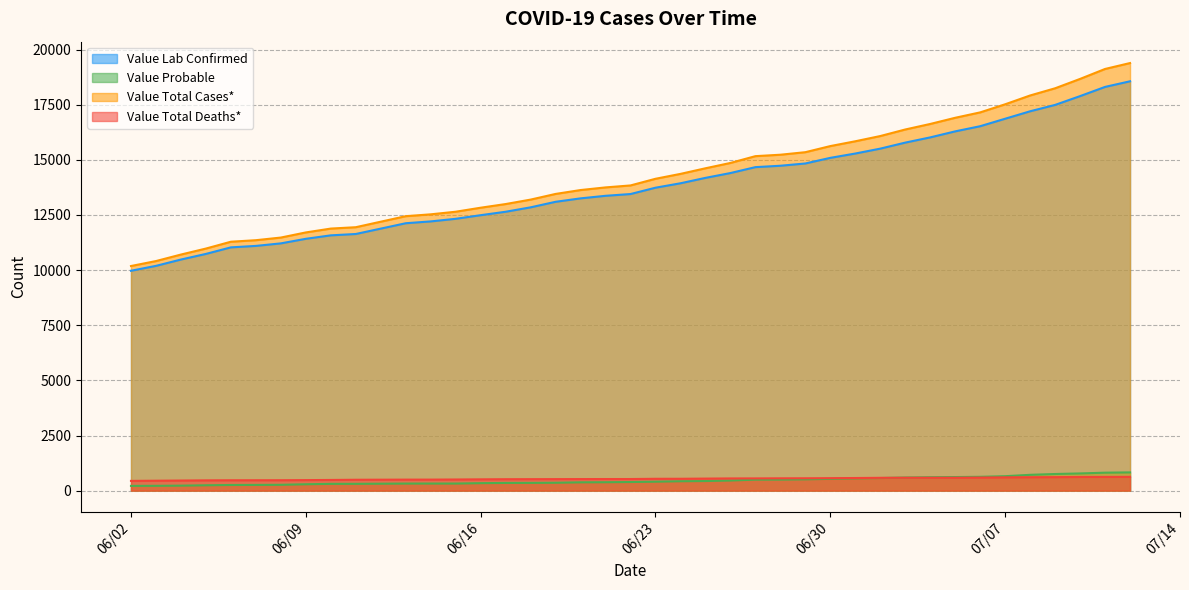

List the series in order of their peak value, lowest first.

Value Total Deaths*, Value Probable, Value Lab Confirmed, Value Total Cases*